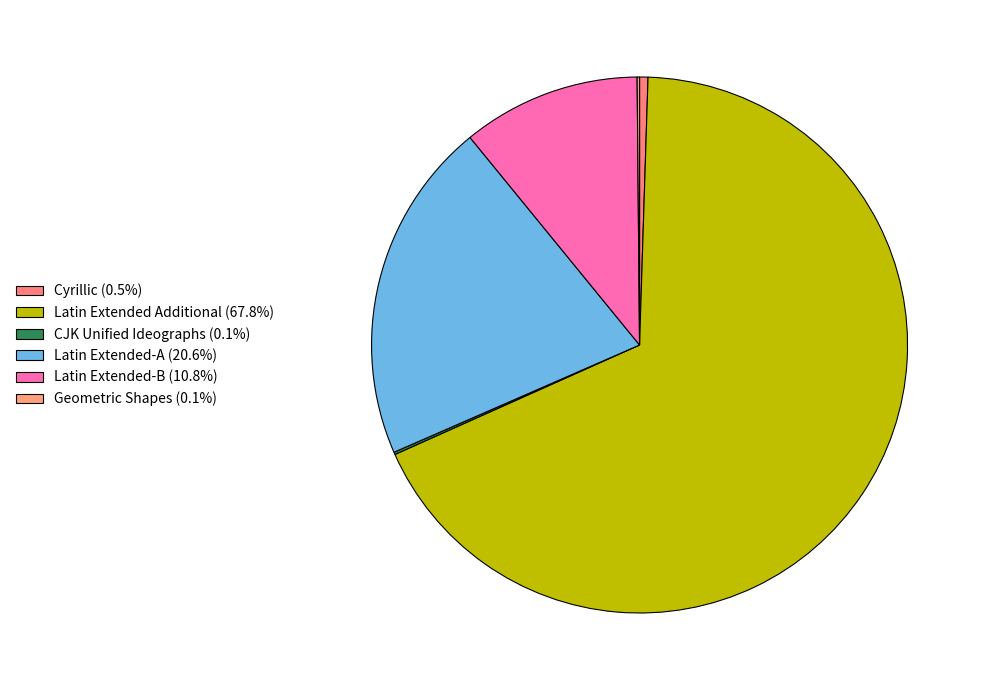

What is the smallest slice in the pie chart?

CJK Unified Ideographs